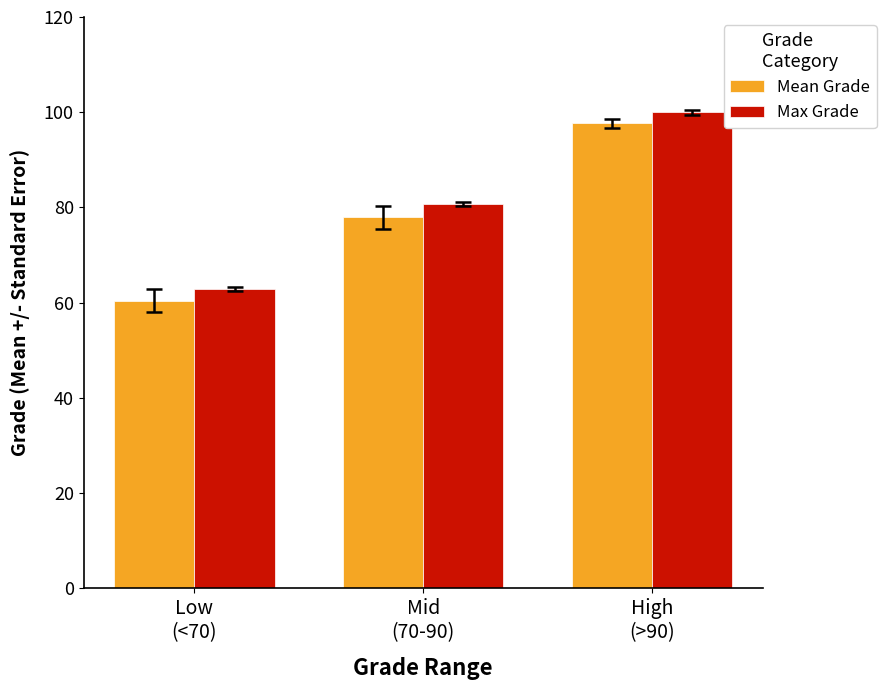

Is it true that Mean Grade equals 80.7 at Low
(<70)?

False